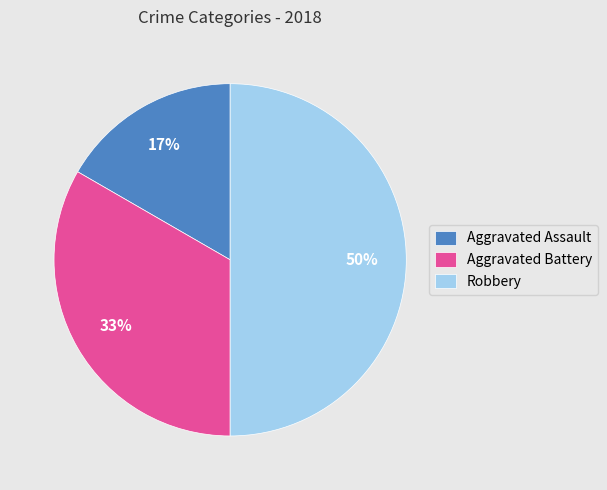

To the nearest percent, what is the difference between the largest and smallest slice percentages?

33%